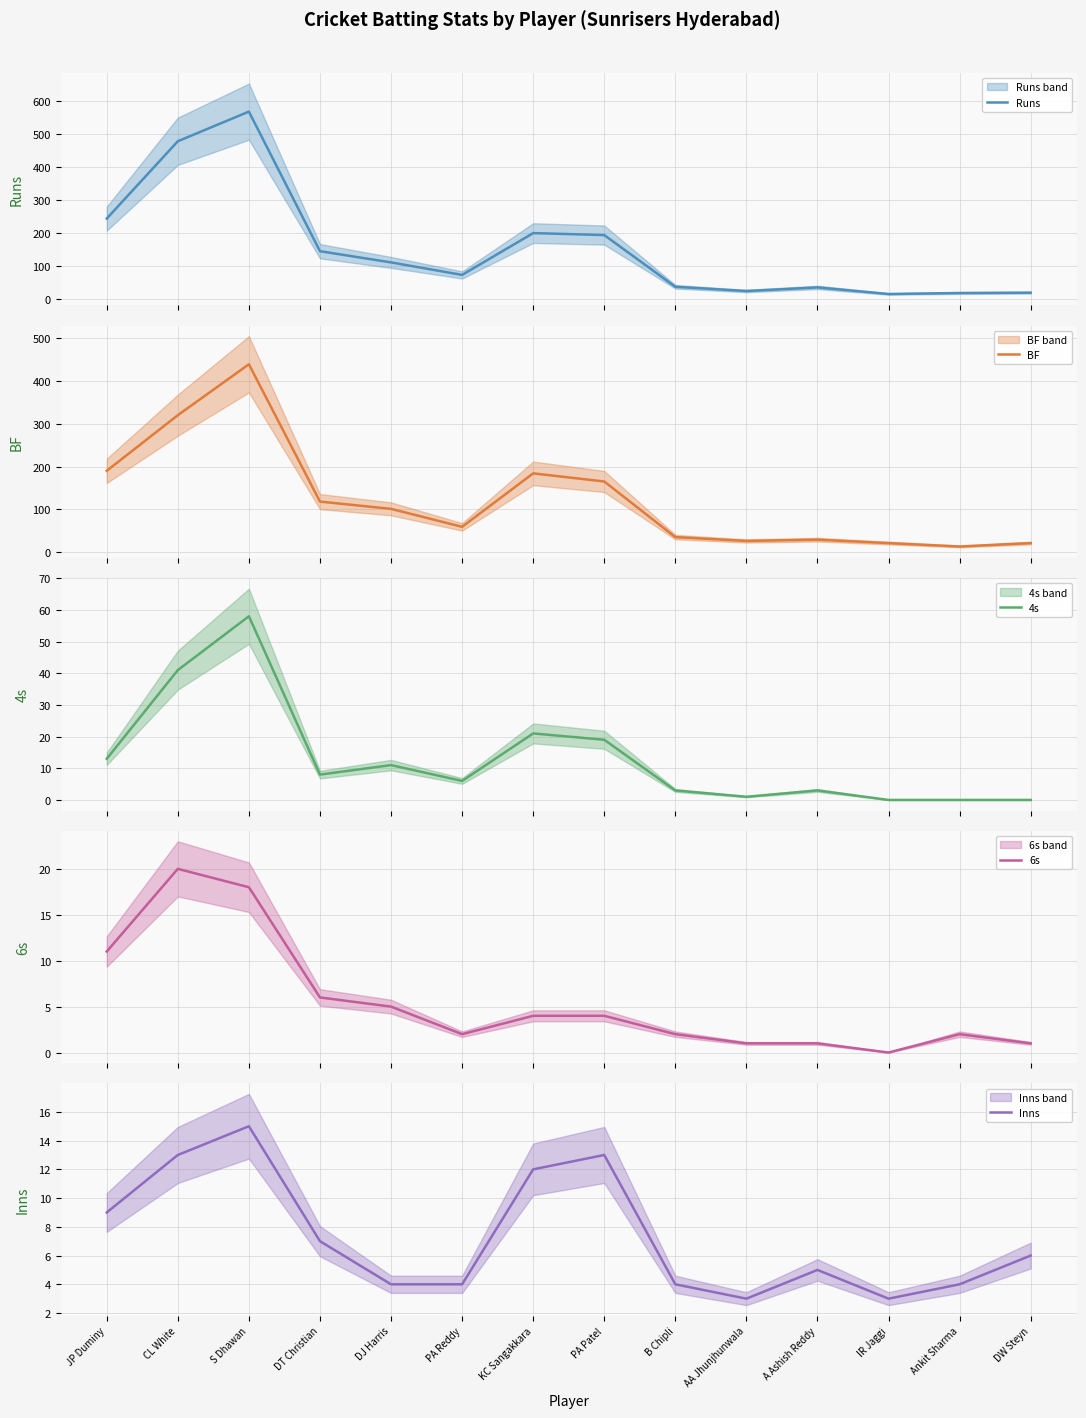

True or false: Runs and 4s cross at least once.

False